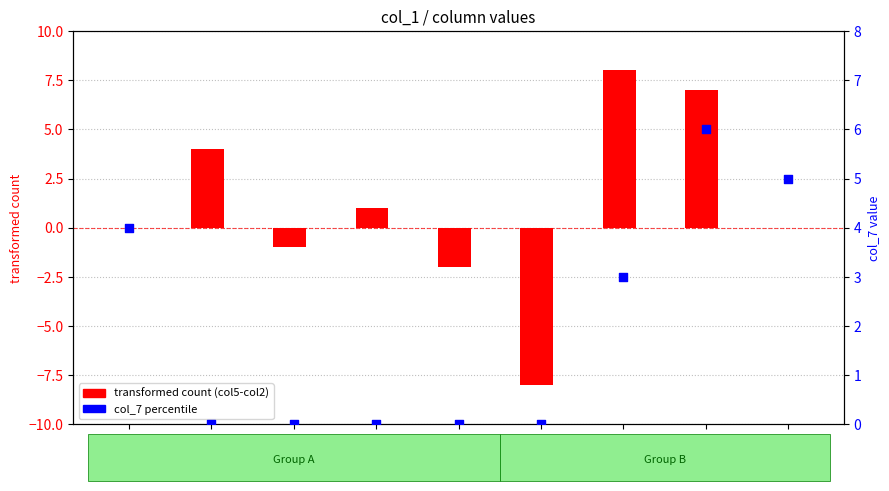

Which series reaches the minimum Y coordinate?

transformed count (col5-col2)